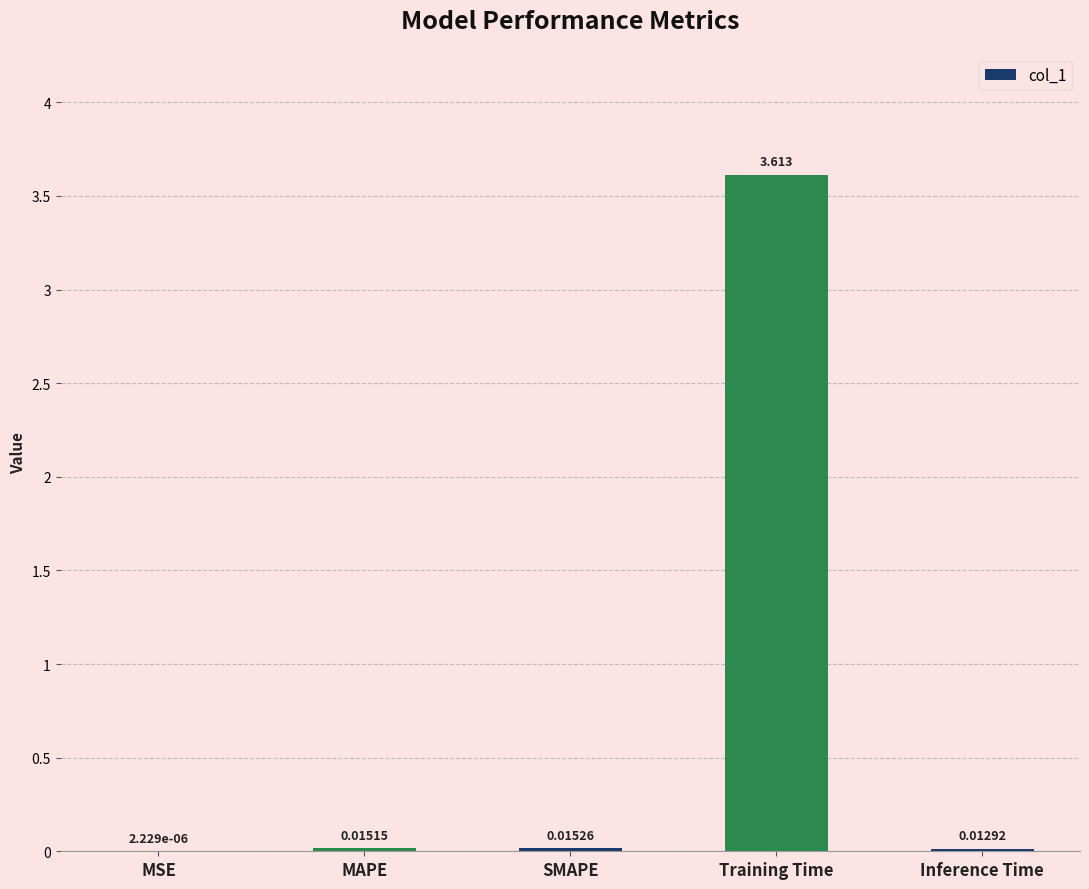

Which has a higher value, Training Time or Inference Time?

Training Time